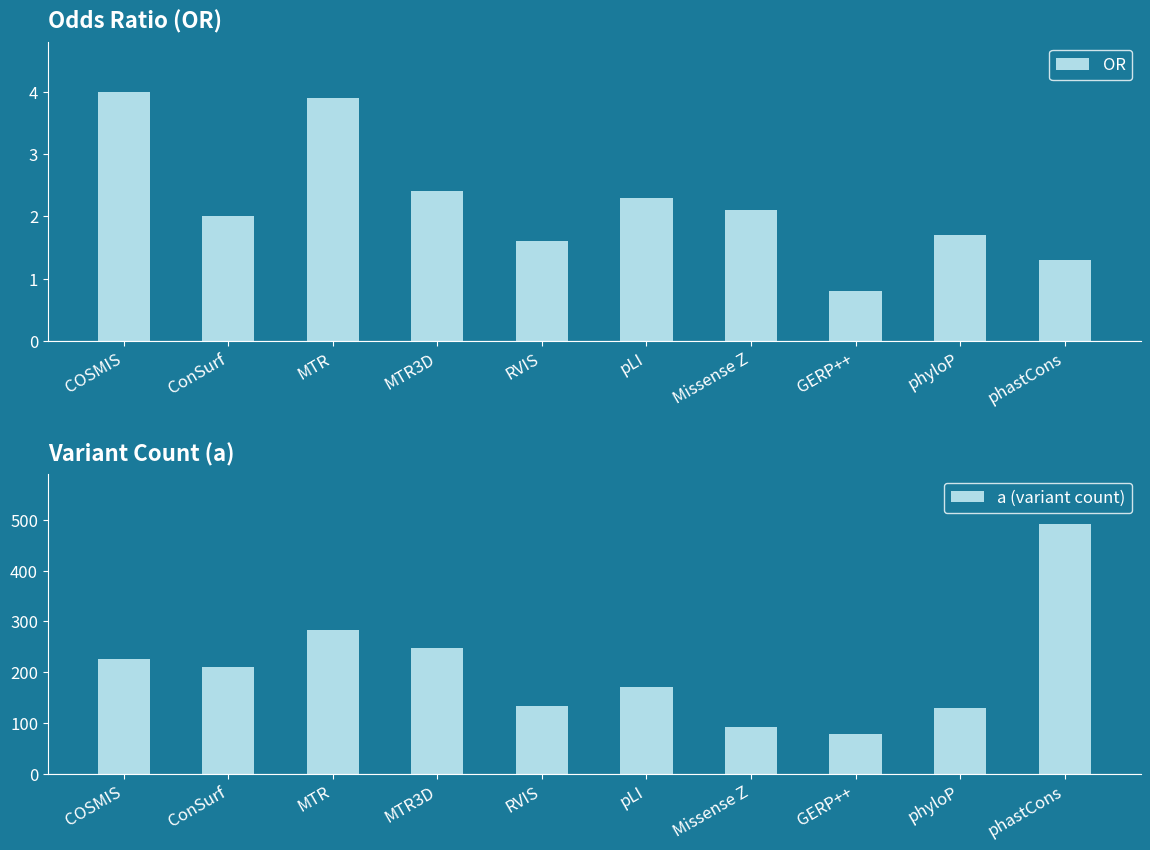

What is the sum of the OR values at ConSurf and COSMIS?

6.0